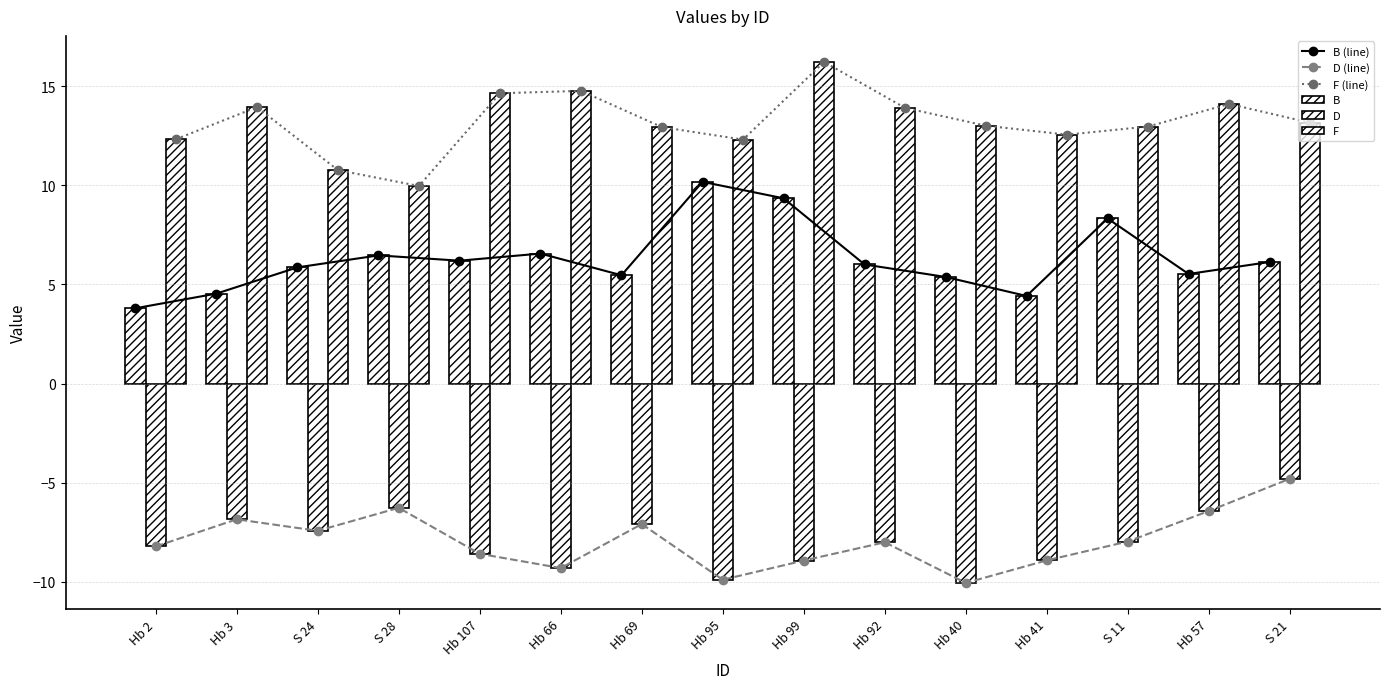

At which label does D reach its minimum?

Hb 40